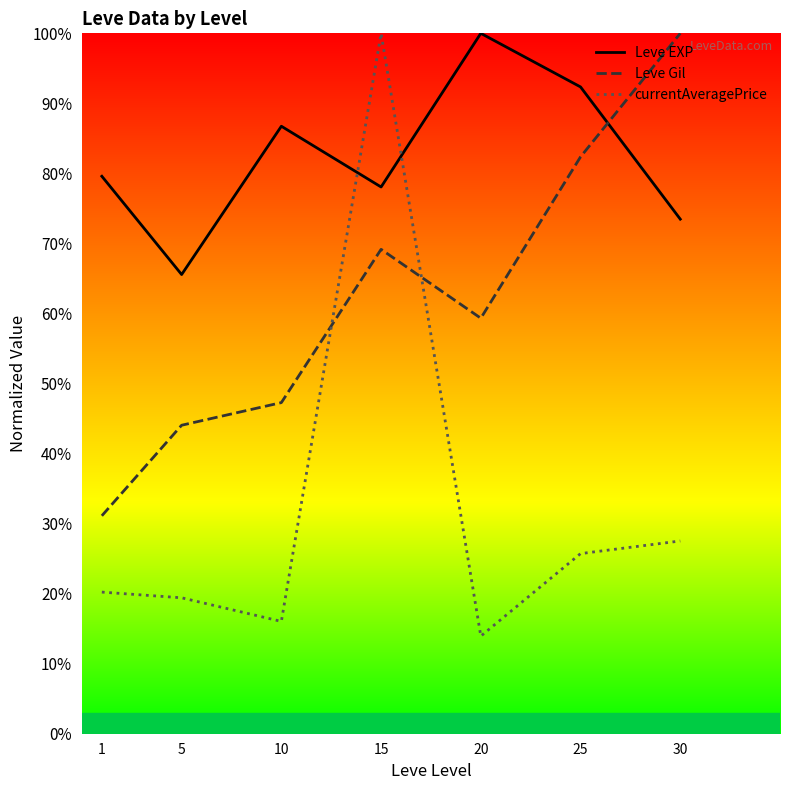

How many values in the currentAveragePrice series exceed 20?

4